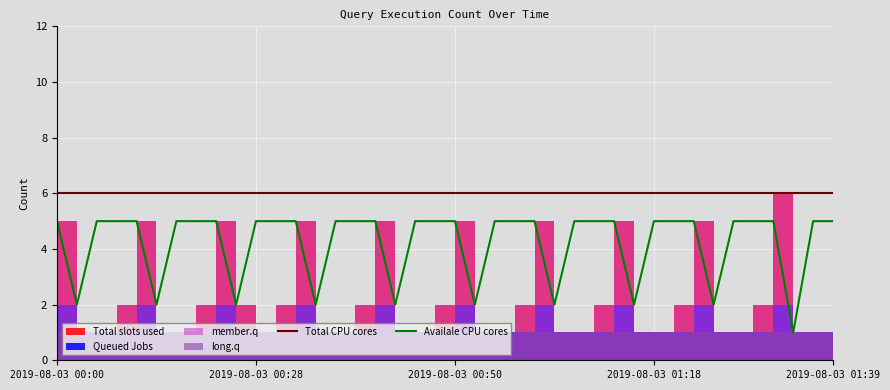

What is the difference between the maximum and second lowest values in the Availale CPU cores series?

3